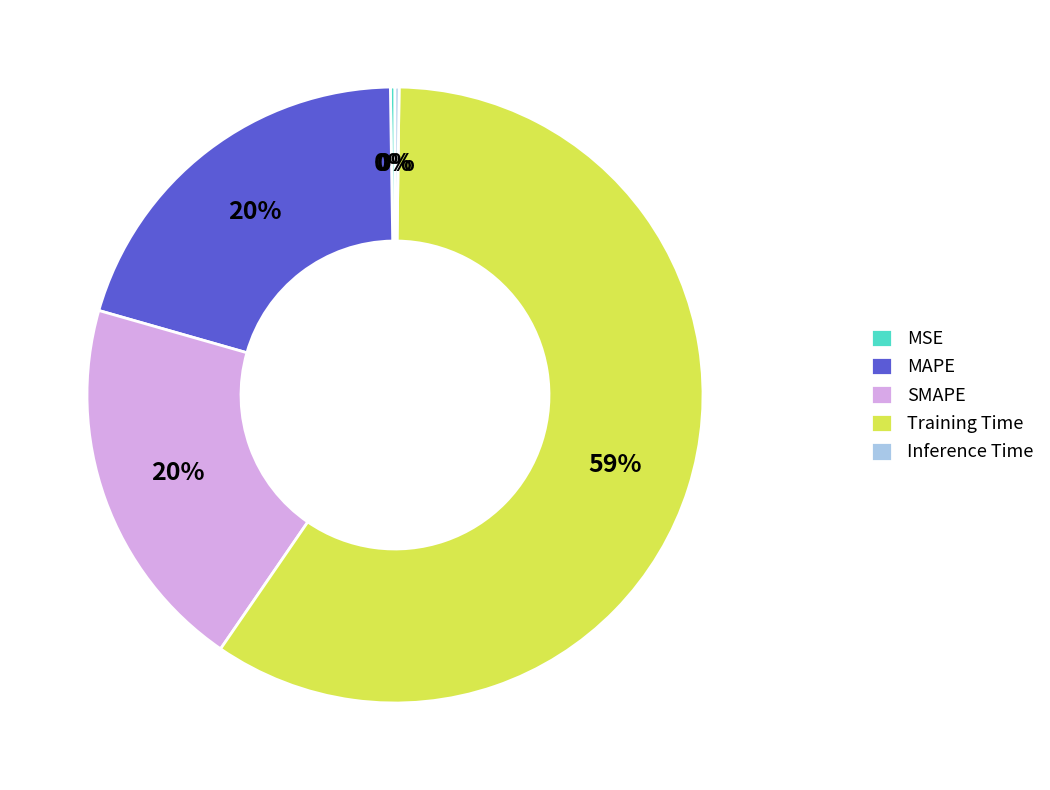

Is it true that MAPE is 20% of the pie?

True